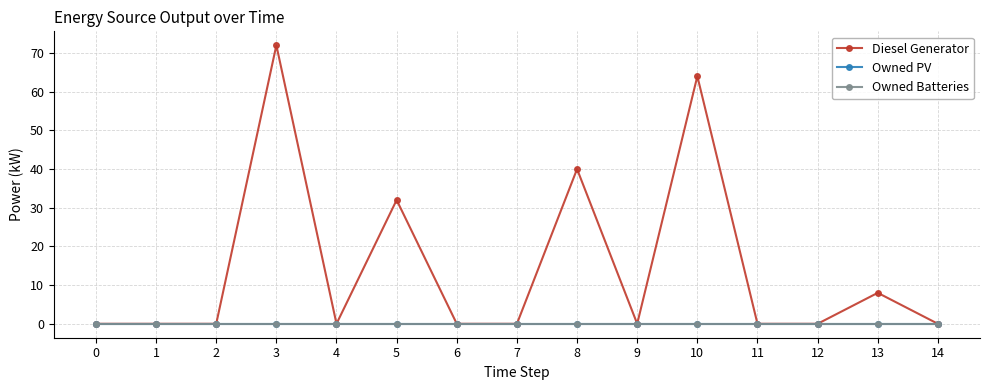

Rank the series by their maximum value, from highest to lowest.

Diesel Generator, Owned PV, Owned Batteries